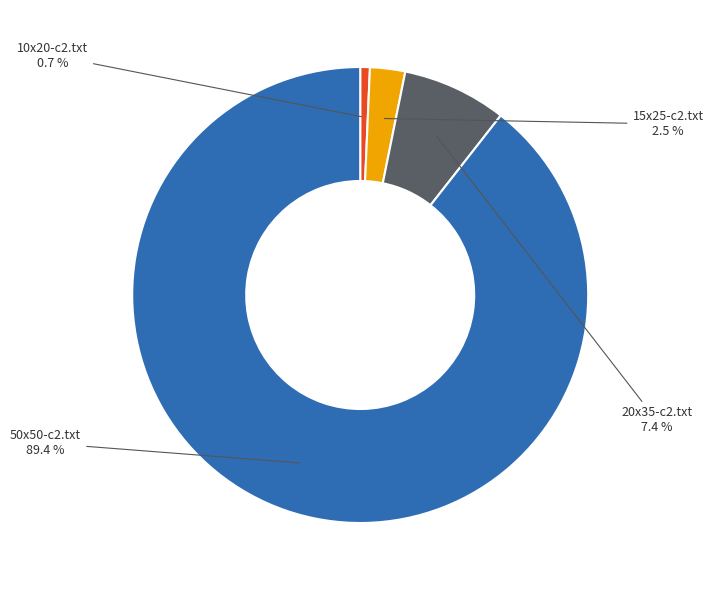

Which slice is the smallest?

10x20-c2.txt